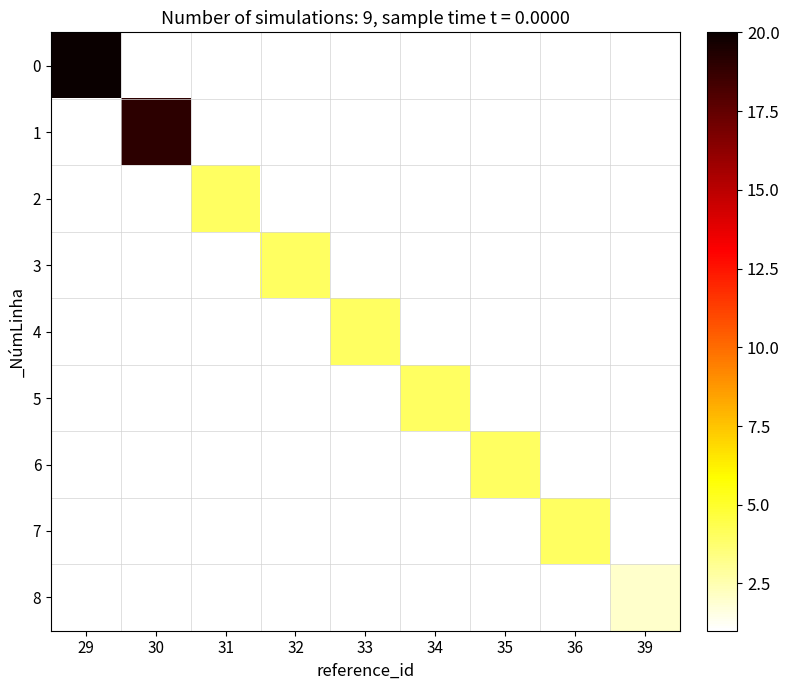

How many values in 1 are above zero?

1